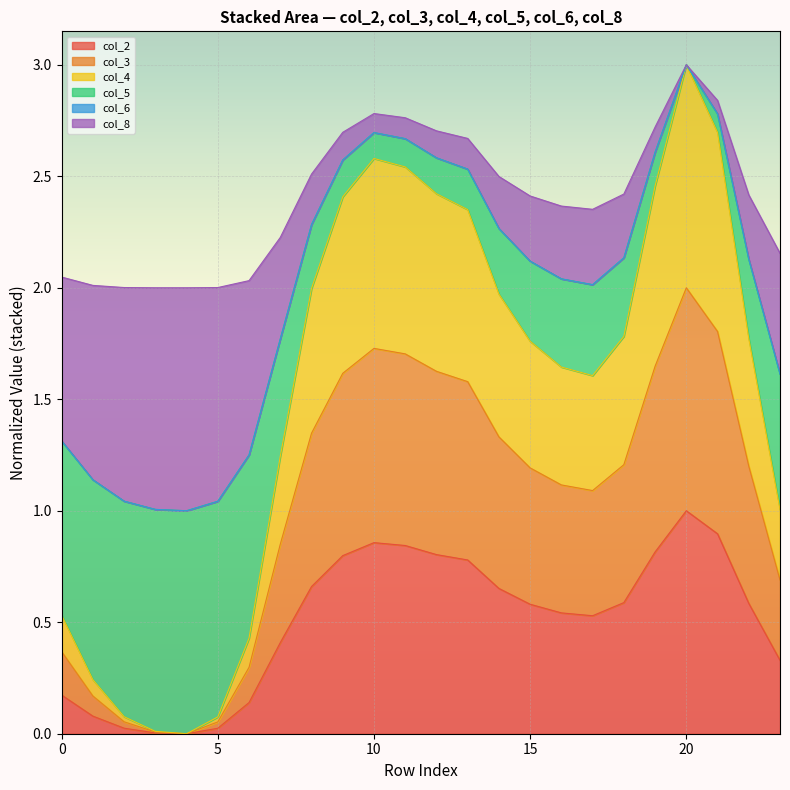

How many interior local peaks does the col_2 series have?

2